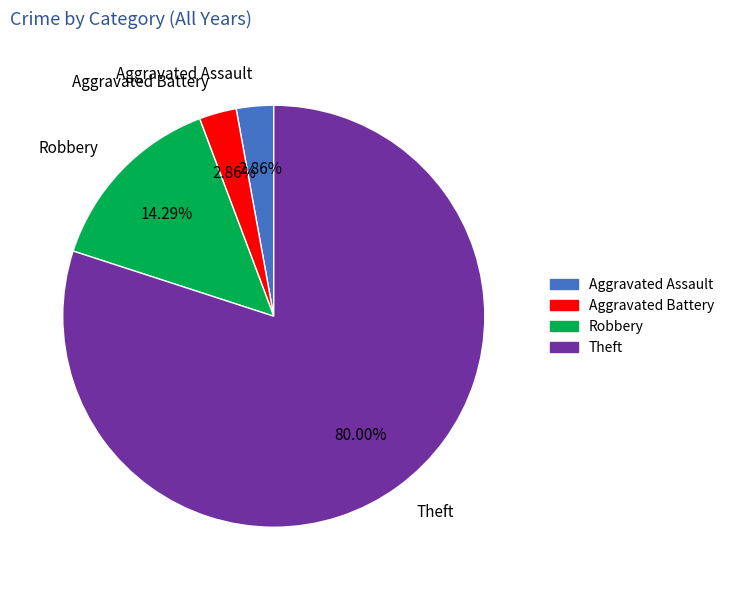

What is the total percentage of Aggravated Battery and Robbery?

17.1%